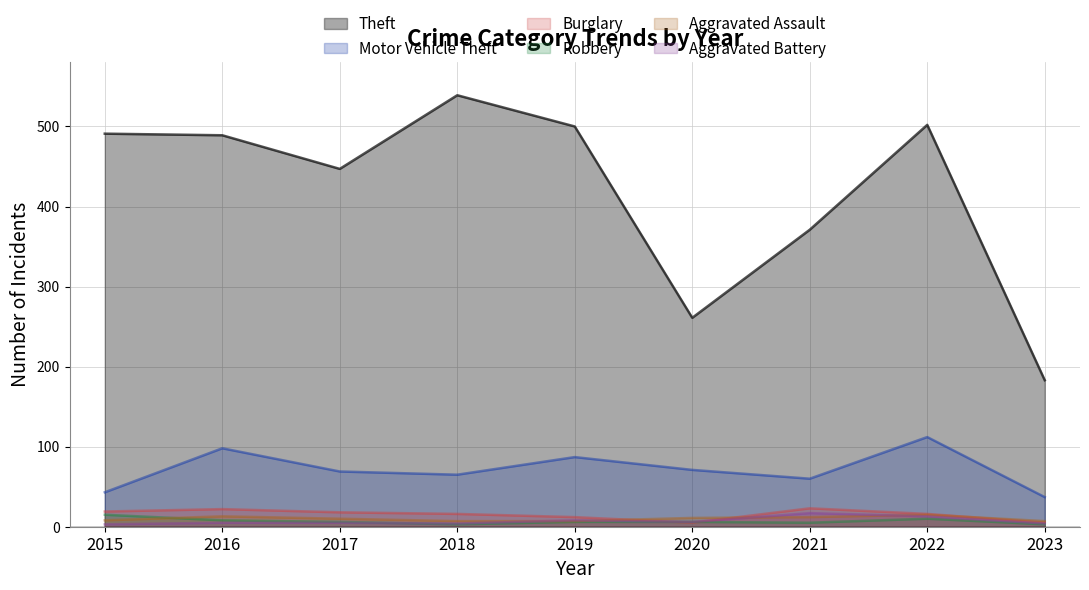

What is the total value across all series at 2017?

555